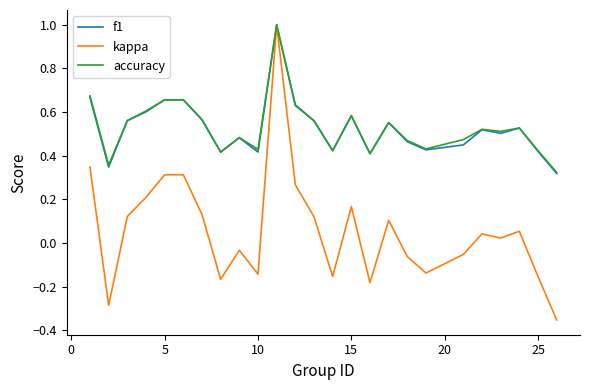

What is the maximum value shown in the chart?

1.0